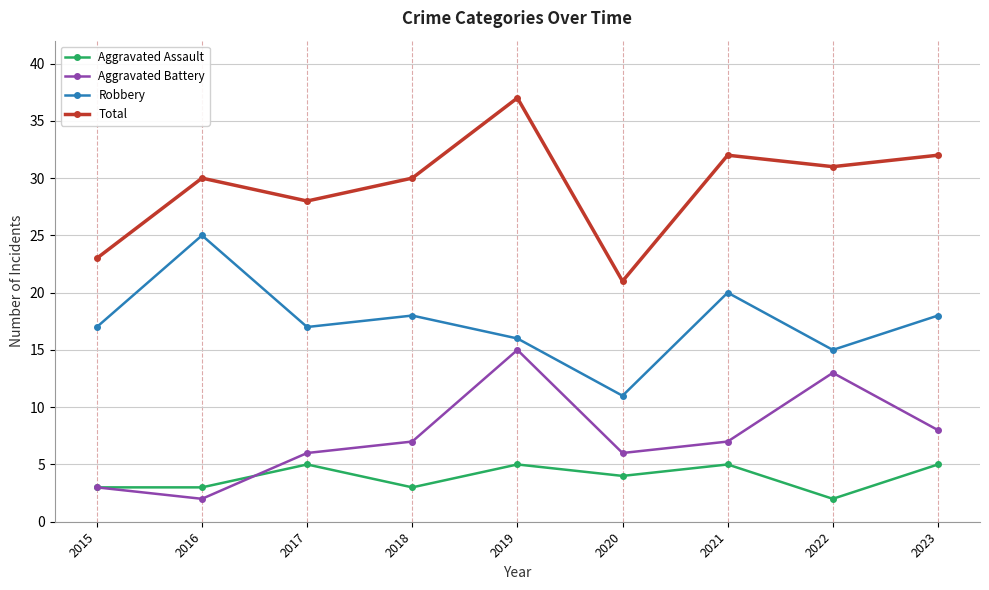

The value of Robbery at 2021 is 20. True or false?

True